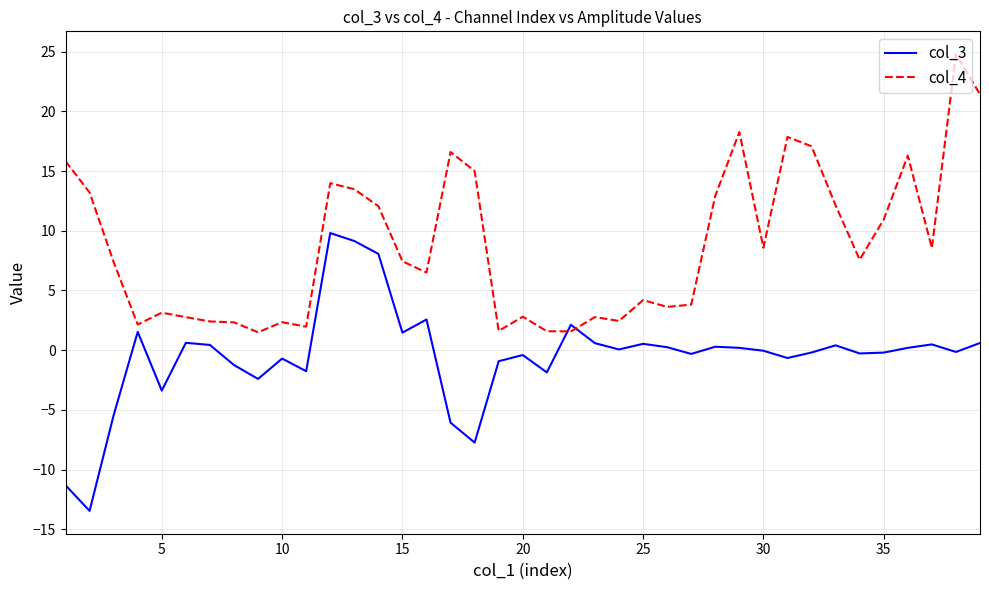

What is the highest value of the col_4 series?

24.8